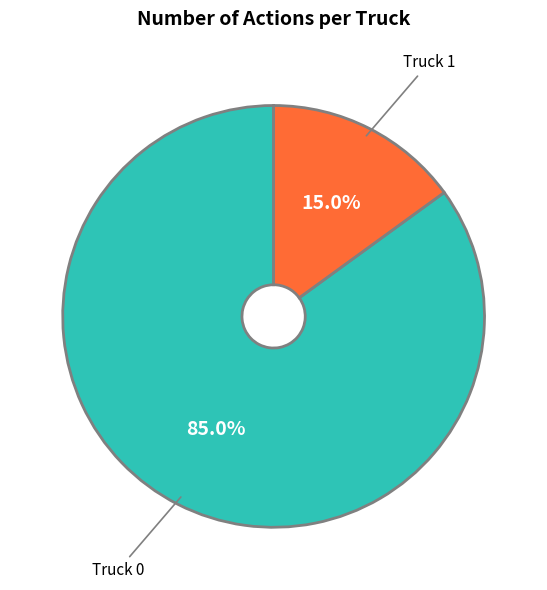

To the nearest percent, what percentage of the pie is Truck 0?

85%